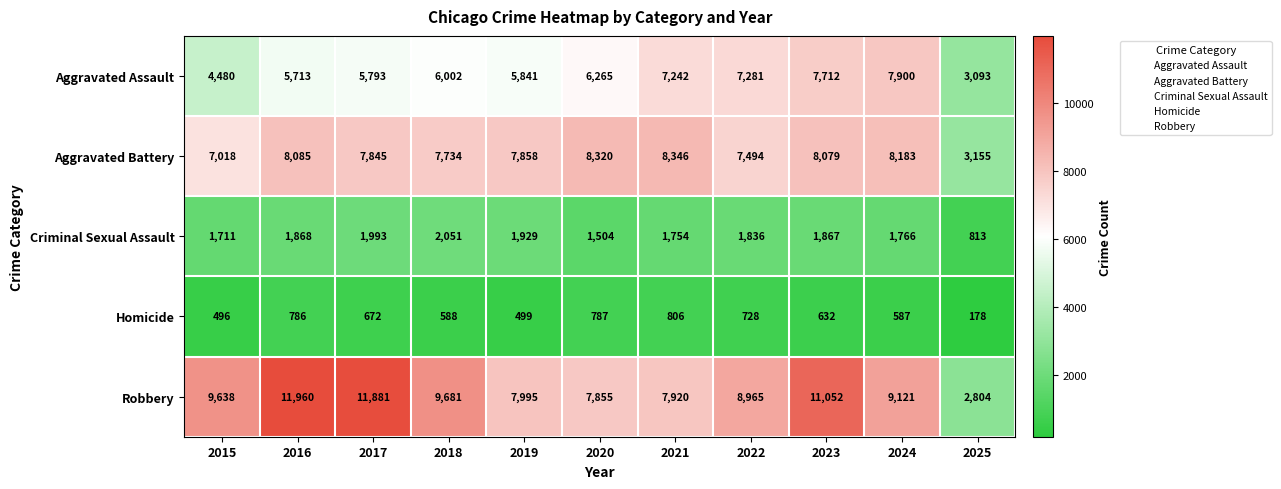

Which series has the largest total across all categories?

Robbery